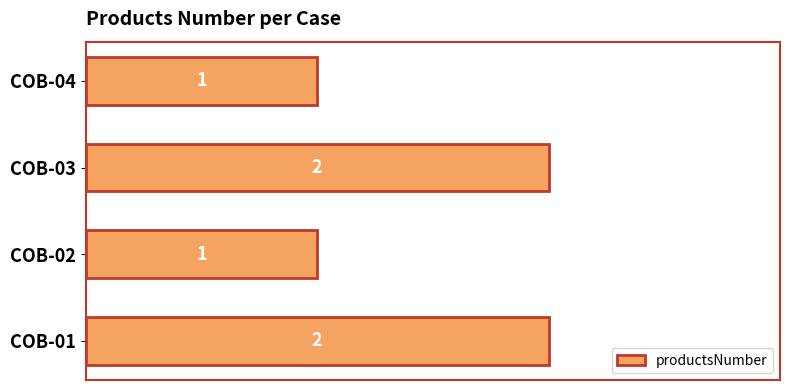

What is the change in value from COB-02 to COB-03?

+1